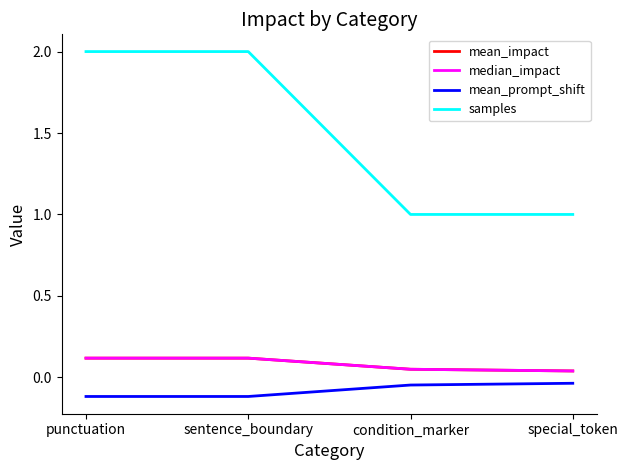

Is it true that median_impact equals 0.0 at special_token?

False